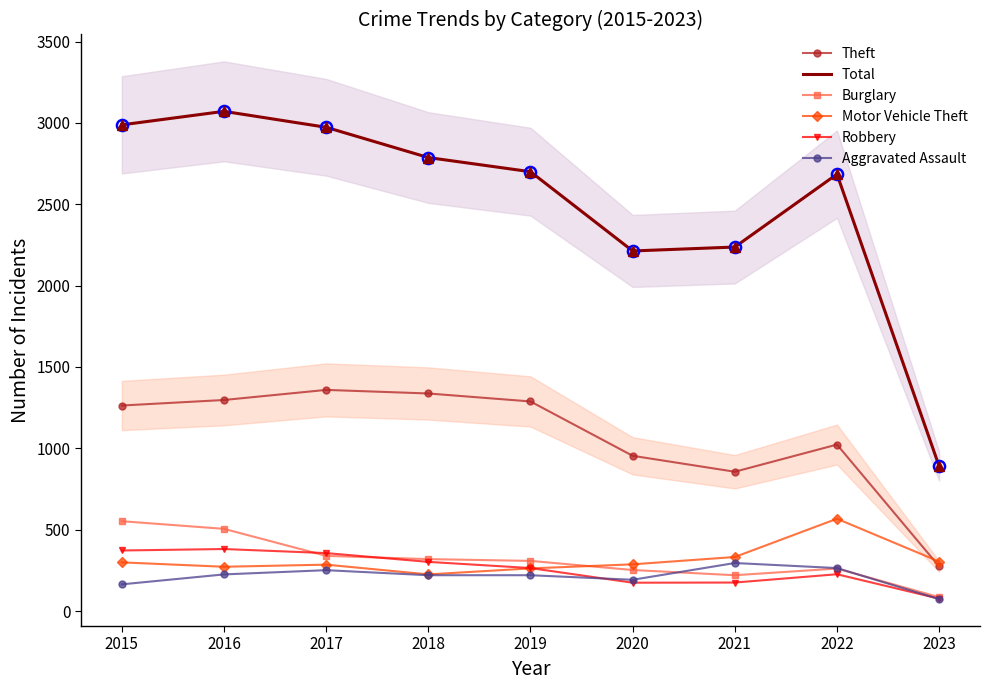

What is the sum of the Total values at 2015 and 2020?

5201